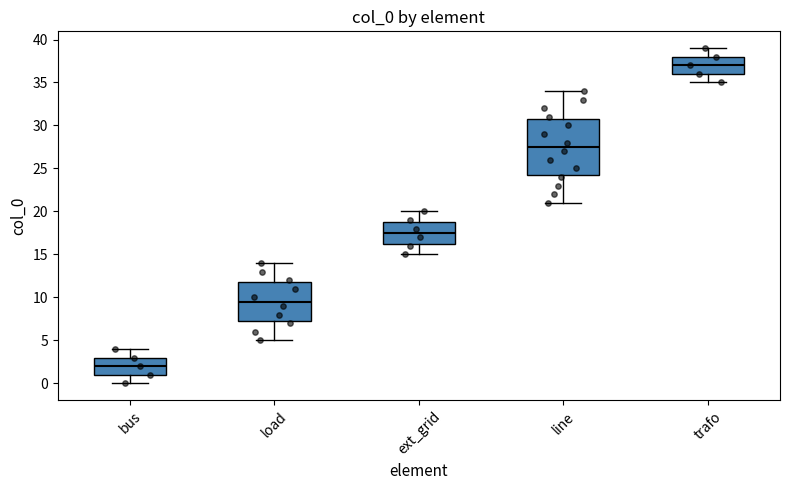

Reading left to right, transcribe this box plot: for each box, give where its median line is, the range the box spans, and where its two whiskers end, as read against the y-axis. The values are not printed on the chart, so give them approximately, as read against the axis.

bus: median 2.0, box 1.0 to 3.0, whiskers 0.0 to 4.0
load: median 9.5, box 7.5 to 12.0, whiskers 5.0 to 14.0
ext_grid: median 17.5, box 16.5 to 19.0, whiskers 15.0 to 20.0
line: median 27.5, box 24.5 to 31.0, whiskers 21.0 to 34.0
trafo: median 37.0, box 36.0 to 38.0, whiskers 35.0 to 39.0